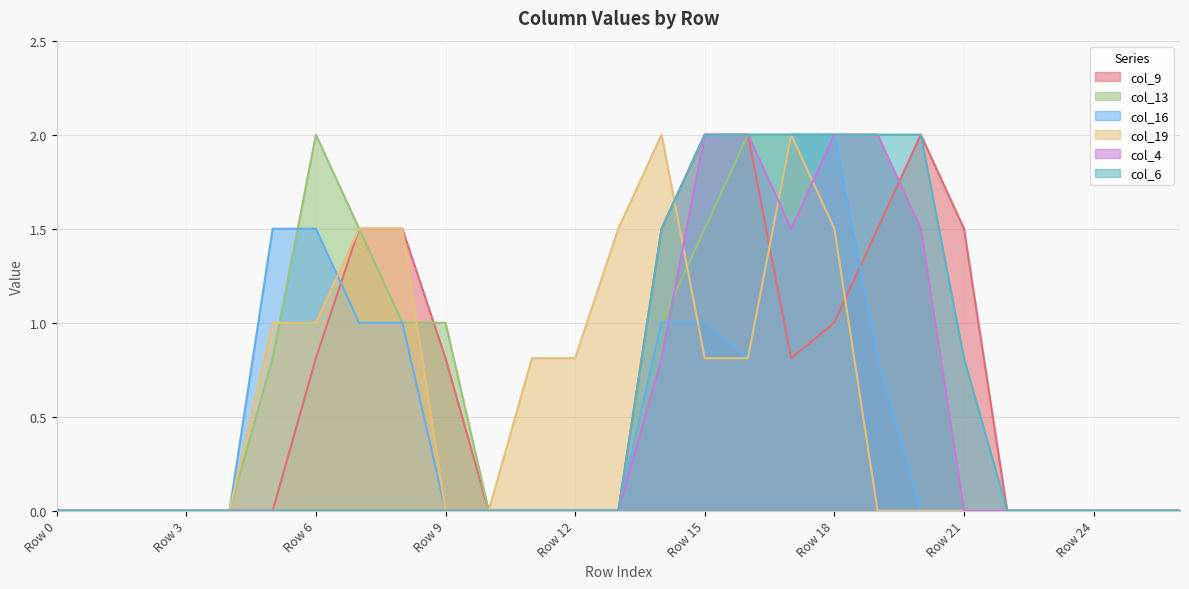

At how many categories does at least one series exceed 0?

16